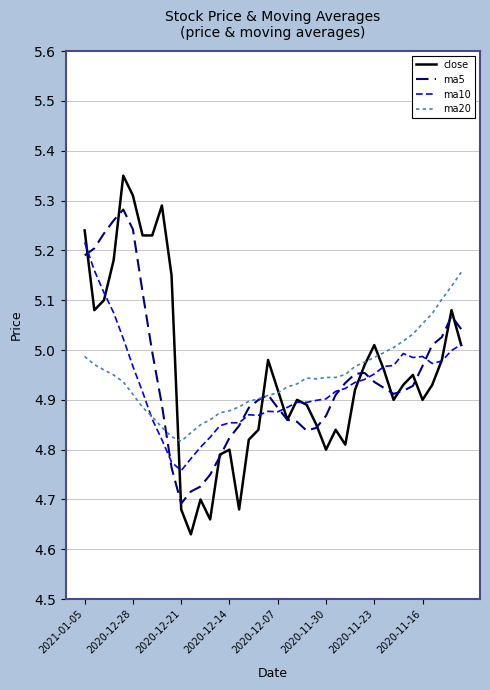

Which series has the largest range (max minus min)?

close